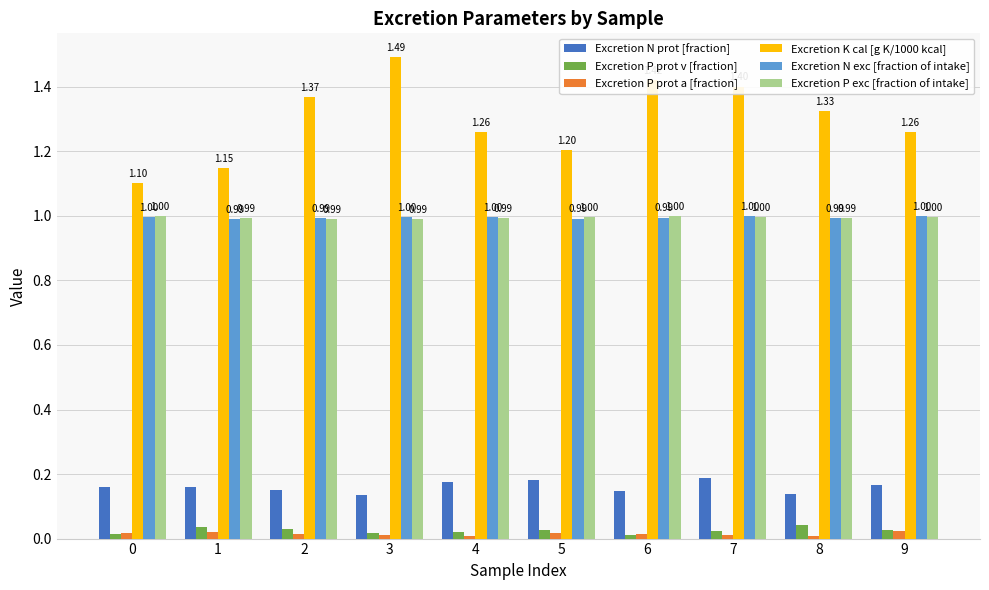

What is the total value across all series at 2?

3.5